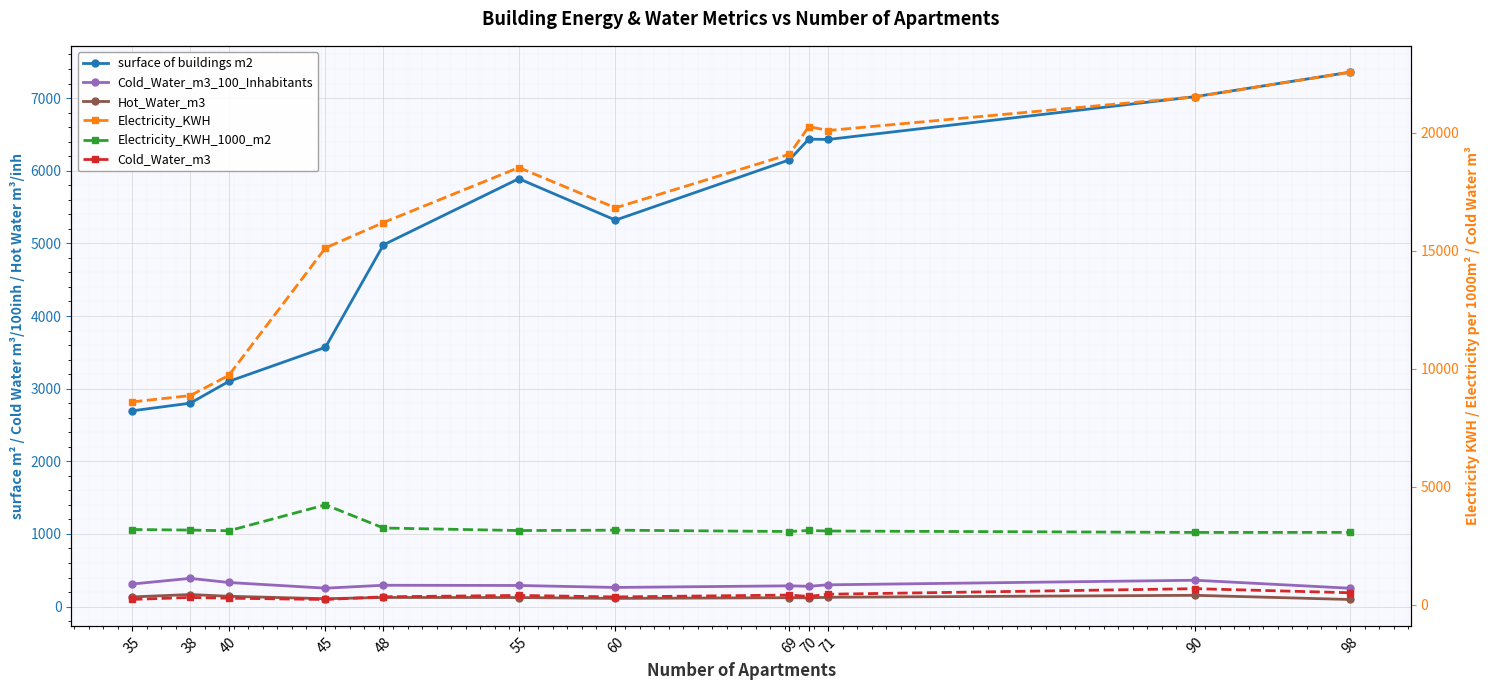

What is the sum of the Cold_Water_m3_100_Inhabitants values at 48 and 90?

657.0